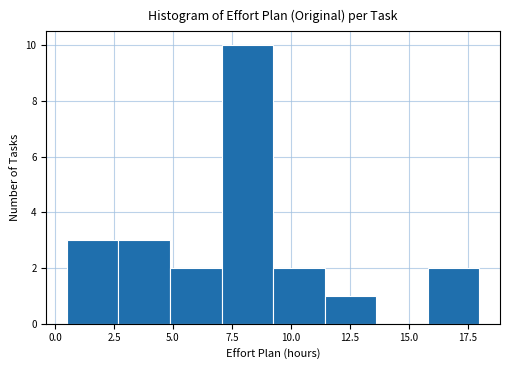

Reading left to right, list every bar in this chart as the range it spans on the x-axis followed by its height. Neither the bar edges nor the heights are printed on the chart, so give them approximately, as read against the axes.

0.5 to 2.5: 3
2.5 to 5.0: 3
5.0 to 7.0: 2
7.0 to 9.5: 10
9.5 to 11.5: 2
11.5 to 13.5: 1
13.5 to 16.0: 0
16.0 to 18.0: 2